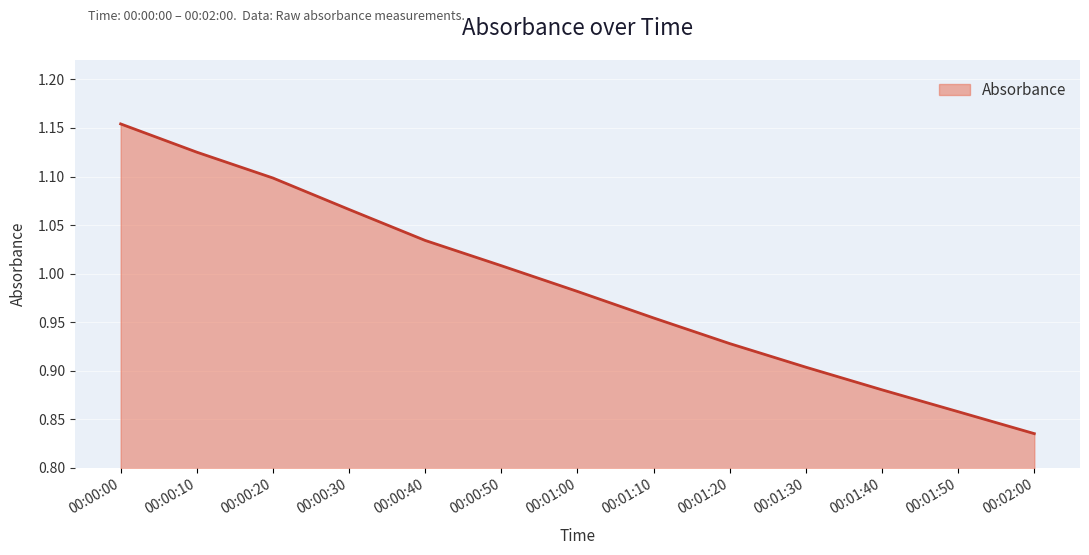

What position from the right is 00:01:20?

5